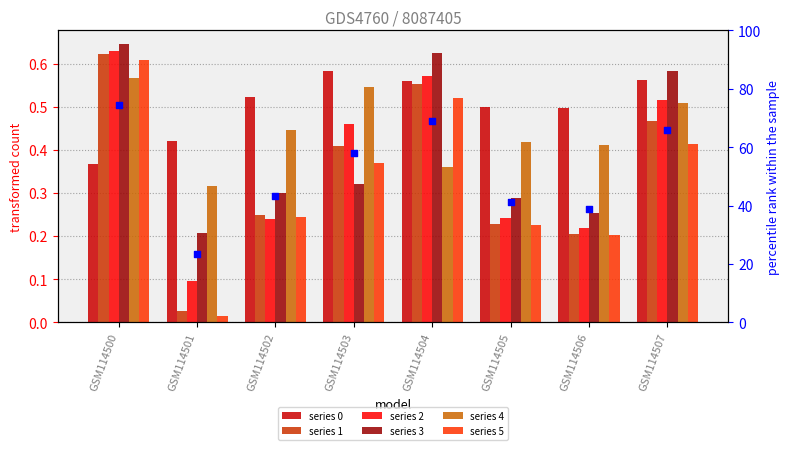

Approximately how many times larger is the value at GSM114502 compared to GSM114500?

0.6